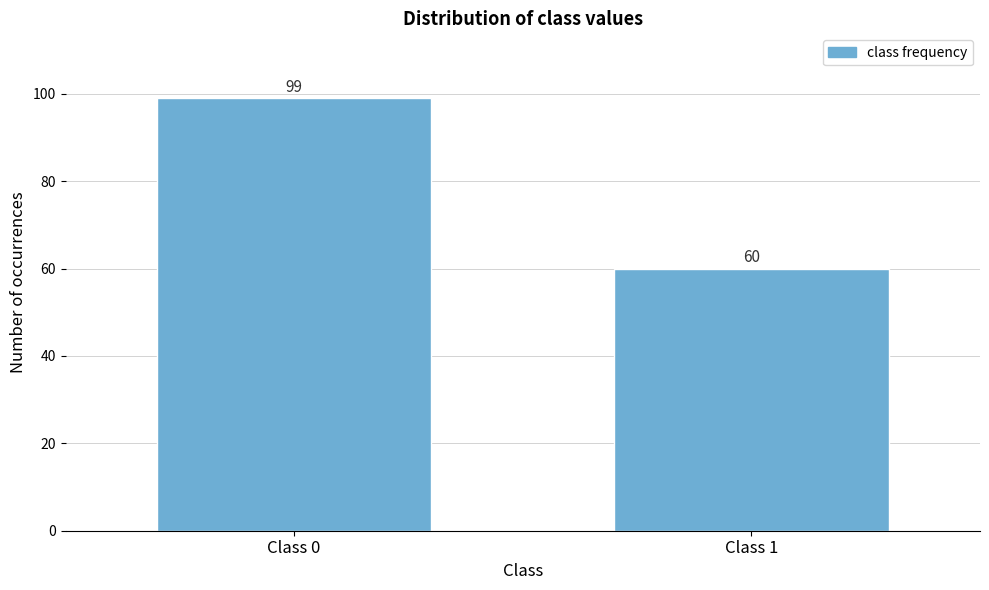

Reading left to right, list all the values displayed in this chart.

Class 0=99	Class 1=60